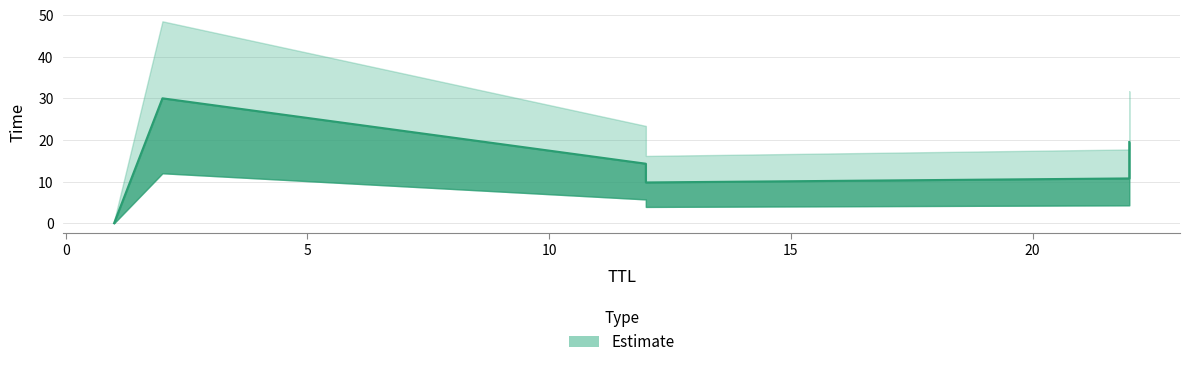

Count the number of data series in this chart.

1